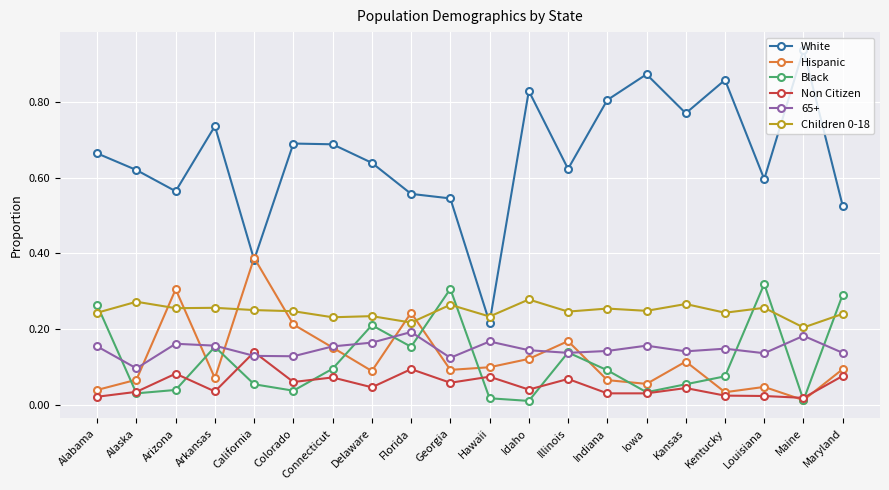

Which series has the largest total across all categories?

White